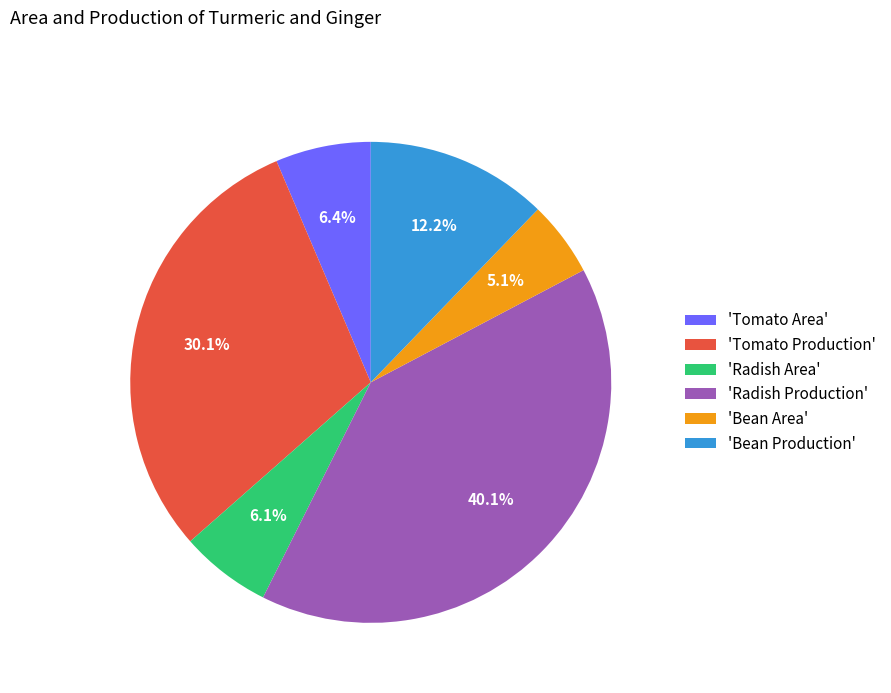

Approximately how many times larger is the value at 'Bean Production' compared to 'Radish Area'?

2.0